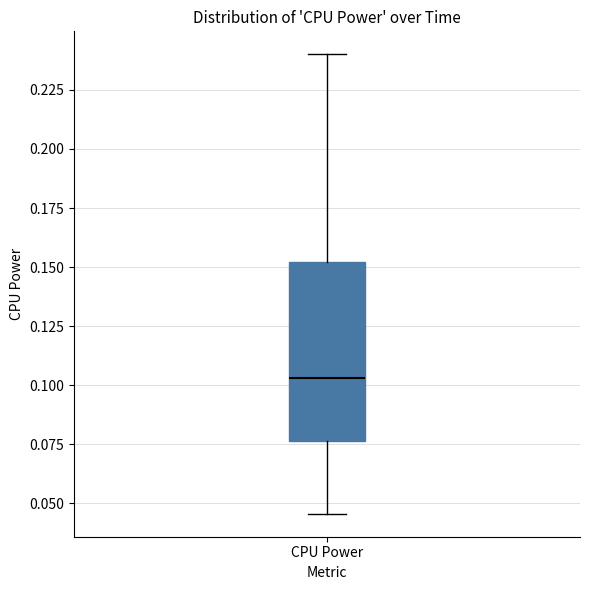

Transcribe this box plot: give where the median line is, the range the box spans, and where the two whiskers end, as read against the y-axis. The values are not printed on the chart, so give them approximately, as read against the axis.

median 0.105, box 0.075 to 0.150, whiskers 0.045 to 0.240